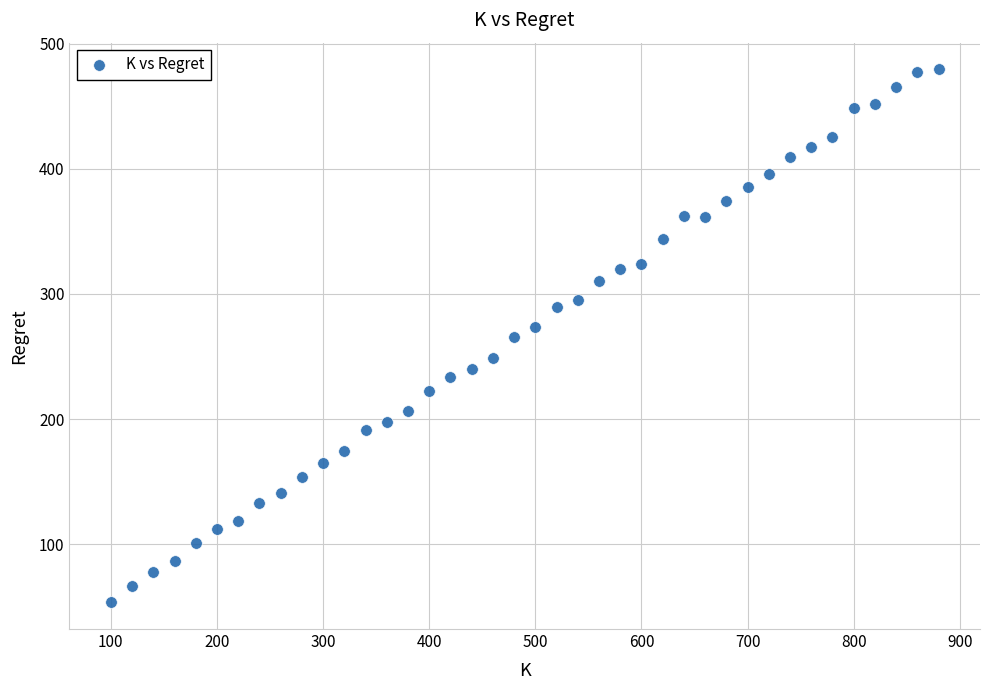

What is the range of X values (max minus min)?

780.0